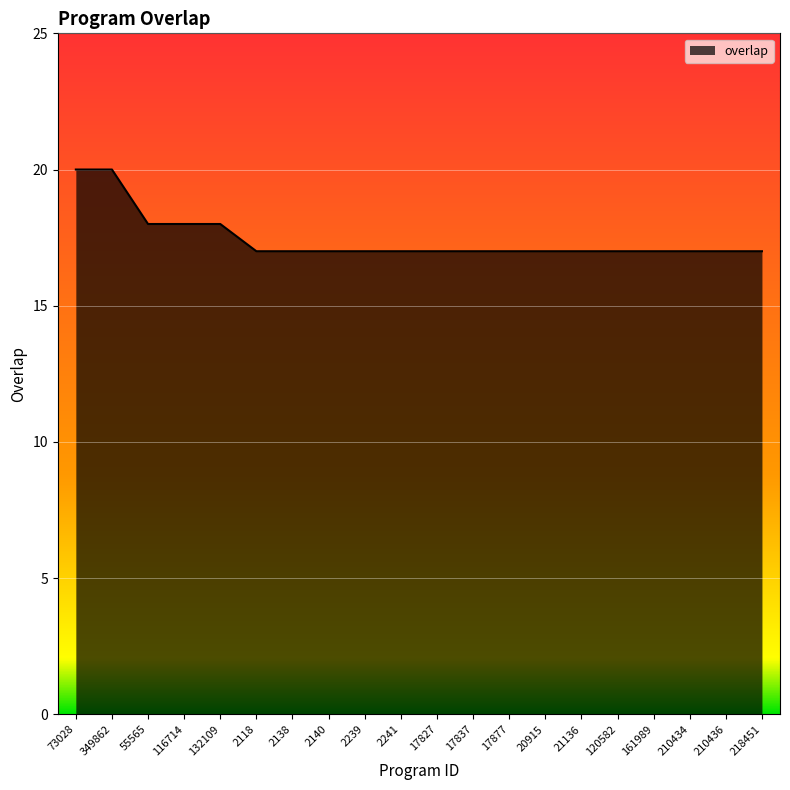

What is the maximum value shown in the chart?

20